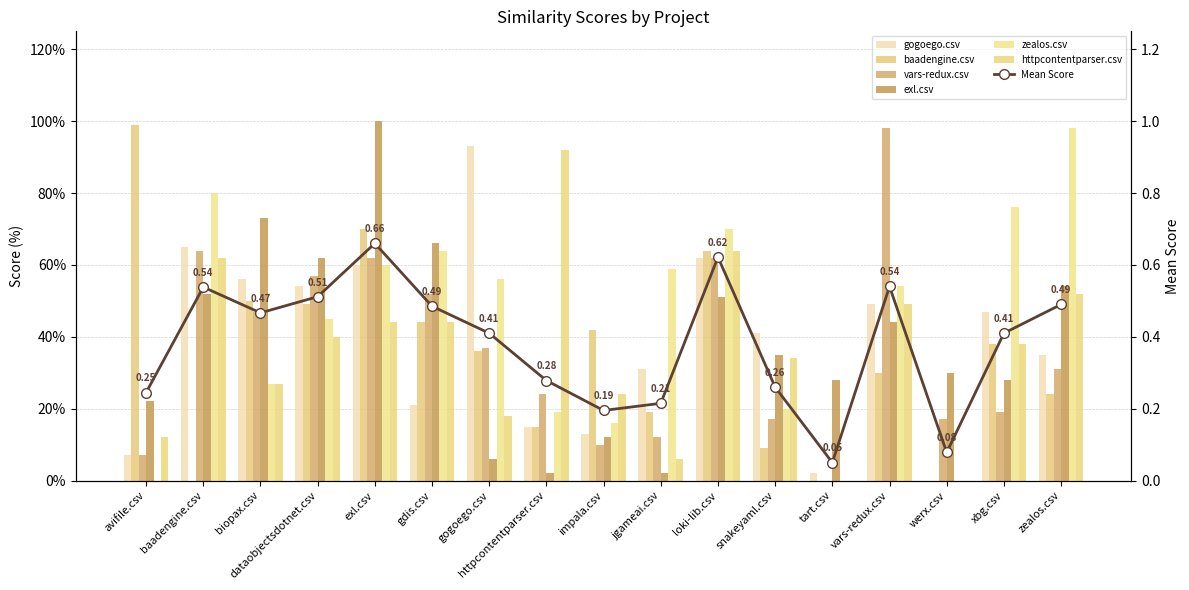

Which series has the largest total across all categories?

zealos.csv